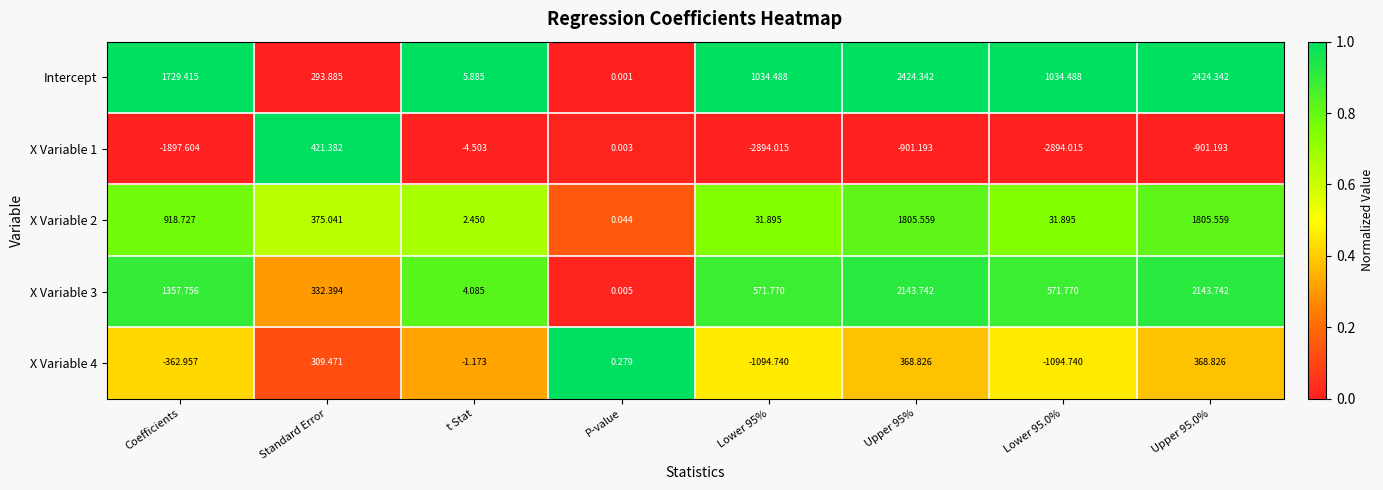

At which label does X Variable 1 reach its peak?

Standard Error